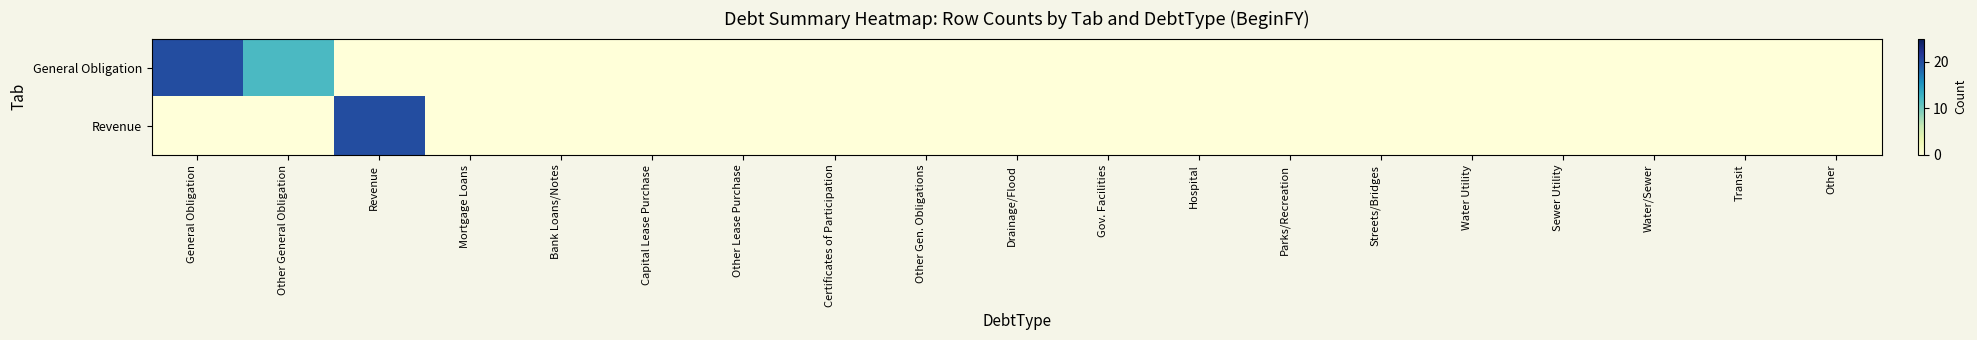

How many distinct data groups are displayed?

2